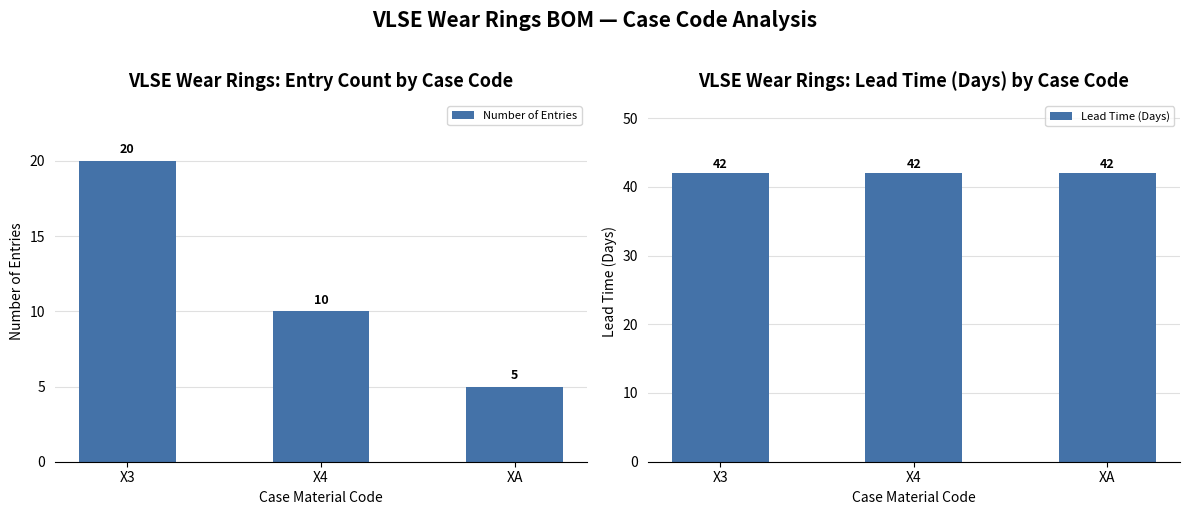

What is the average value of the Number of Entries series?

12